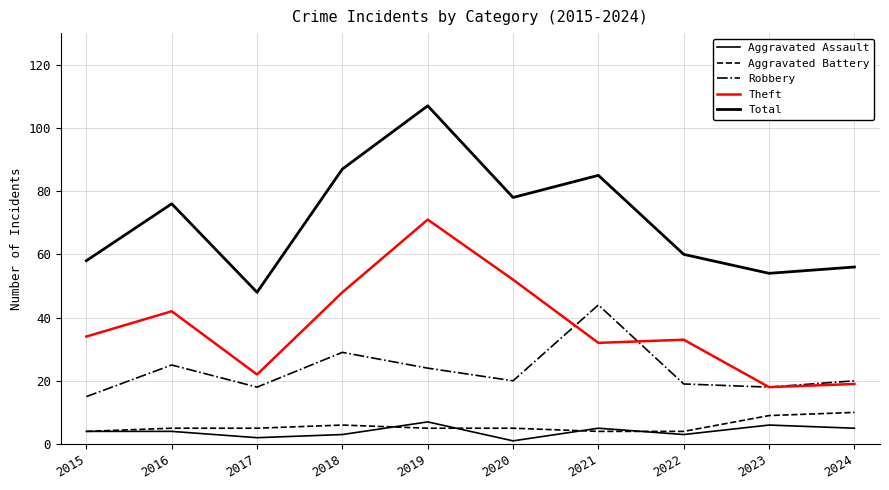

True or false: Total and Robbery cross at least once.

False